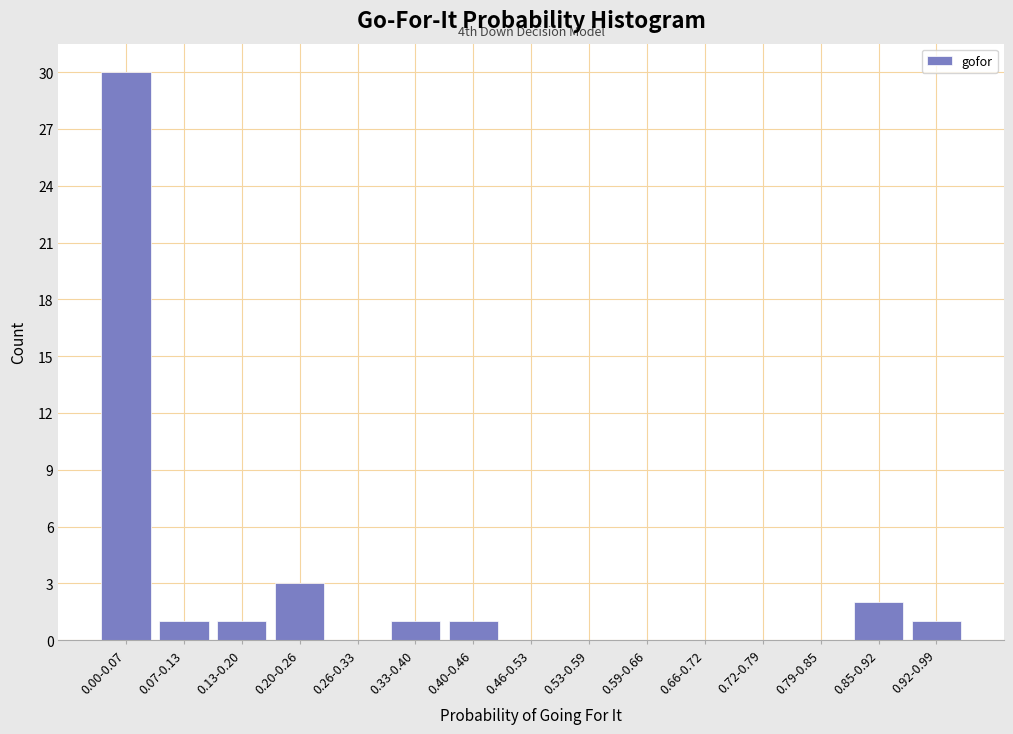

Reading left to right, transcribe all the data shown in this chart.

0.00-0.07=30	0.07-0.13=1	0.13-0.20=1	0.20-0.26=3	0.26-0.33=0	0.33-0.40=1	0.40-0.46=1	0.46-0.53=0	0.53-0.59=0	0.59-0.66=0	0.66-0.72=0	0.72-0.79=0	0.79-0.85=0	0.85-0.92=2	0.92-0.99=1